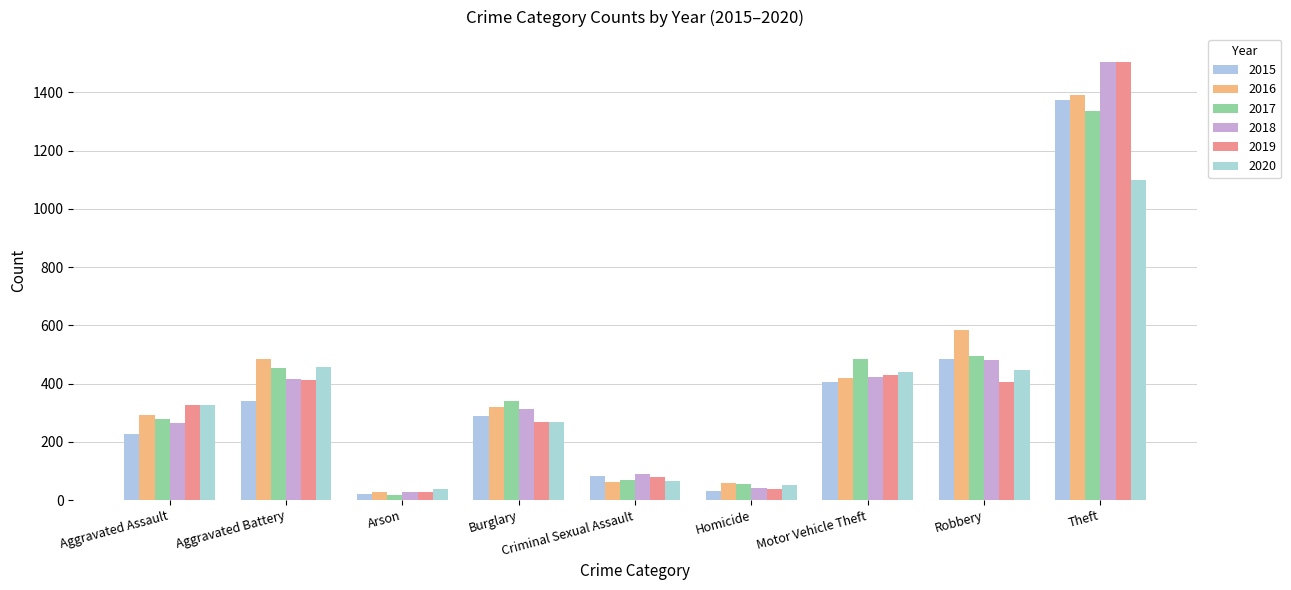

List the series in order of their peak value, lowest first.

2020, 2017, 2015, 2016, 2019, 2018